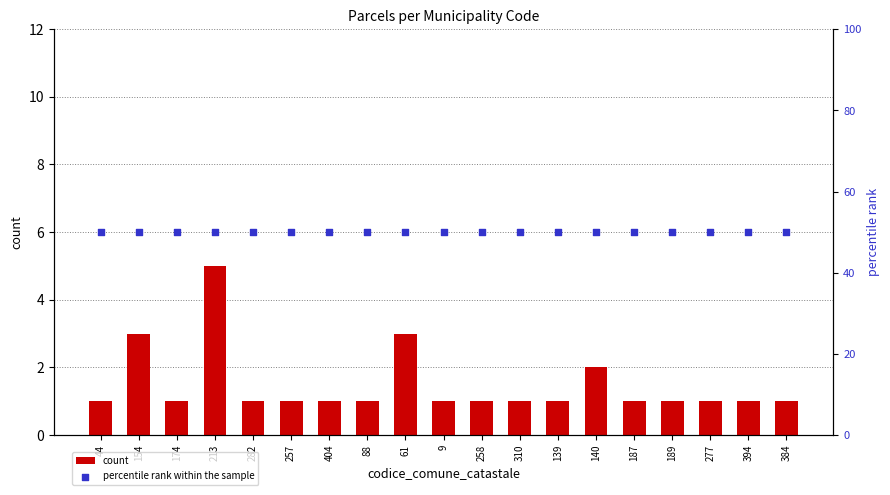

Which series has the largest total across all categories?

percentile rank within the sample